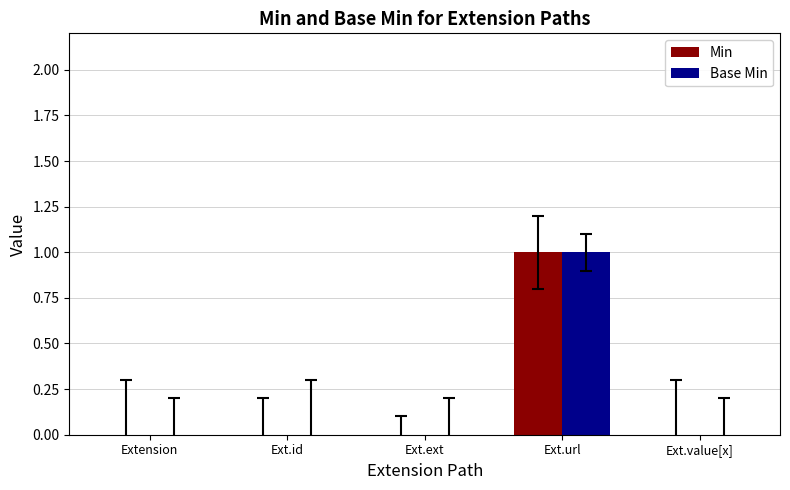

Are the bars grouped side by side (vs. stacked)?

Yes